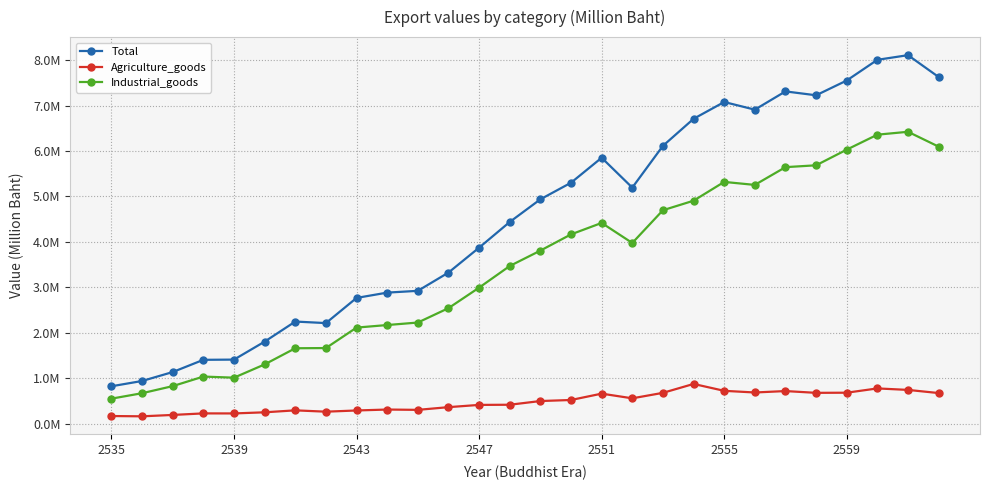

List the series in order of their overall mean, highest first.

Total, Industrial_goods, Agriculture_goods